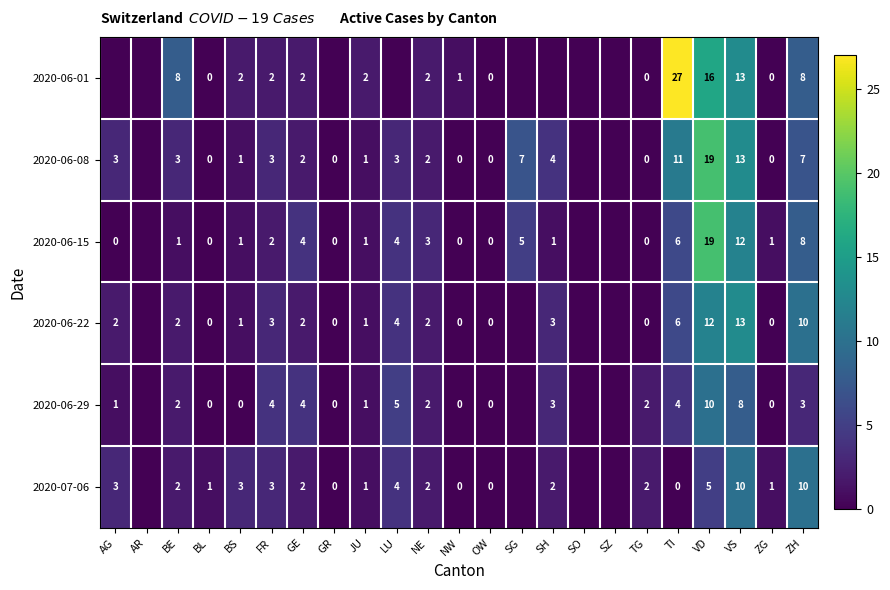

Which series changed the most between TG and ZG?

2020-06-29